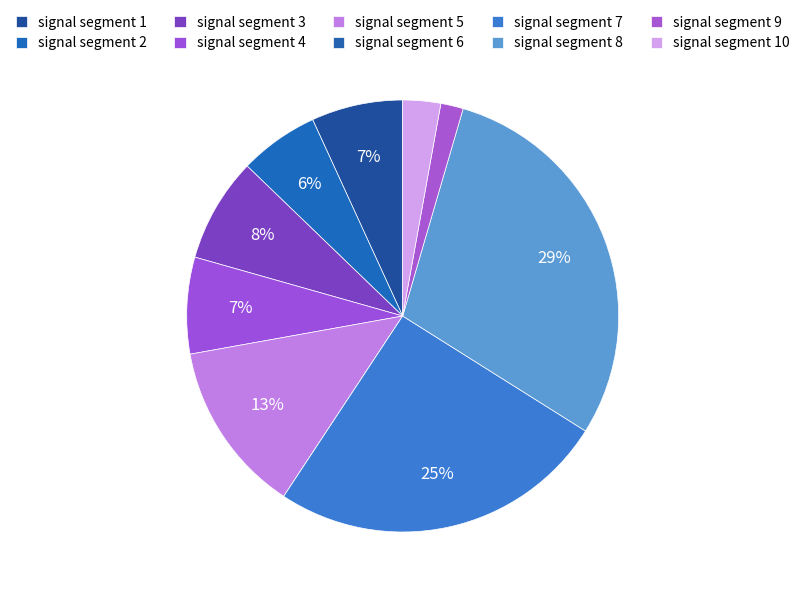

Does any single category account for the majority?

No